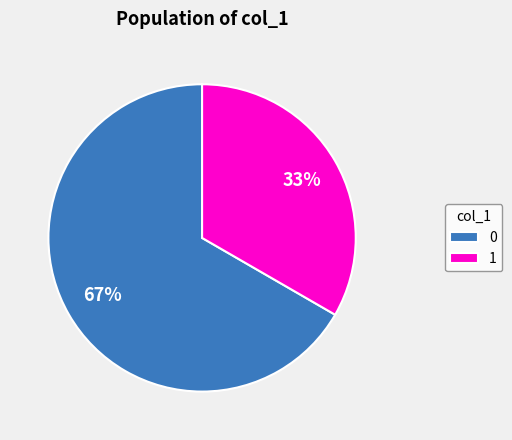

How many segments does this pie chart have?

2